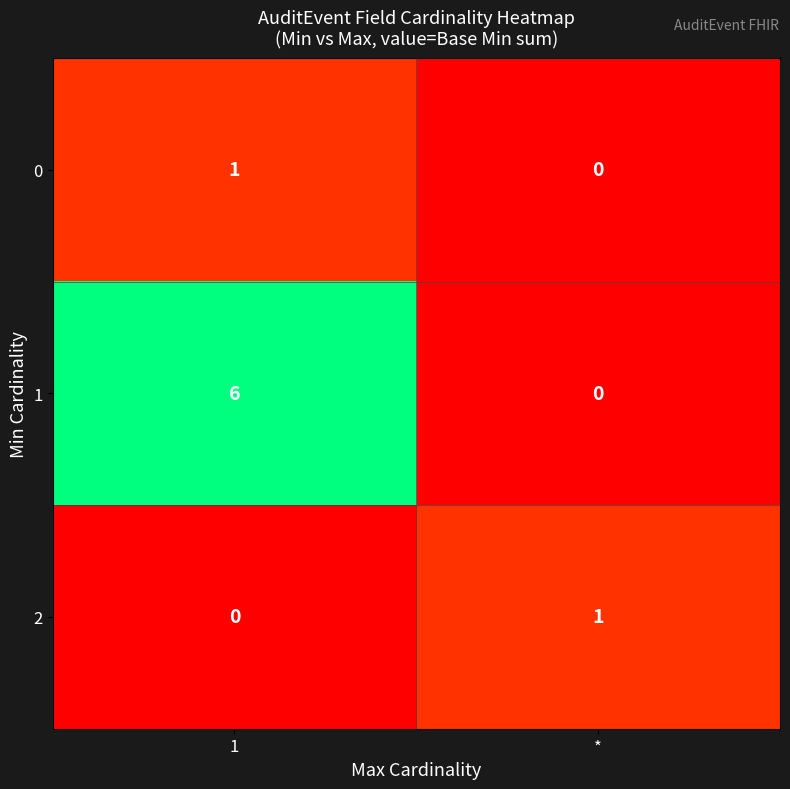

Which series has the largest range (max minus min)?

row_1